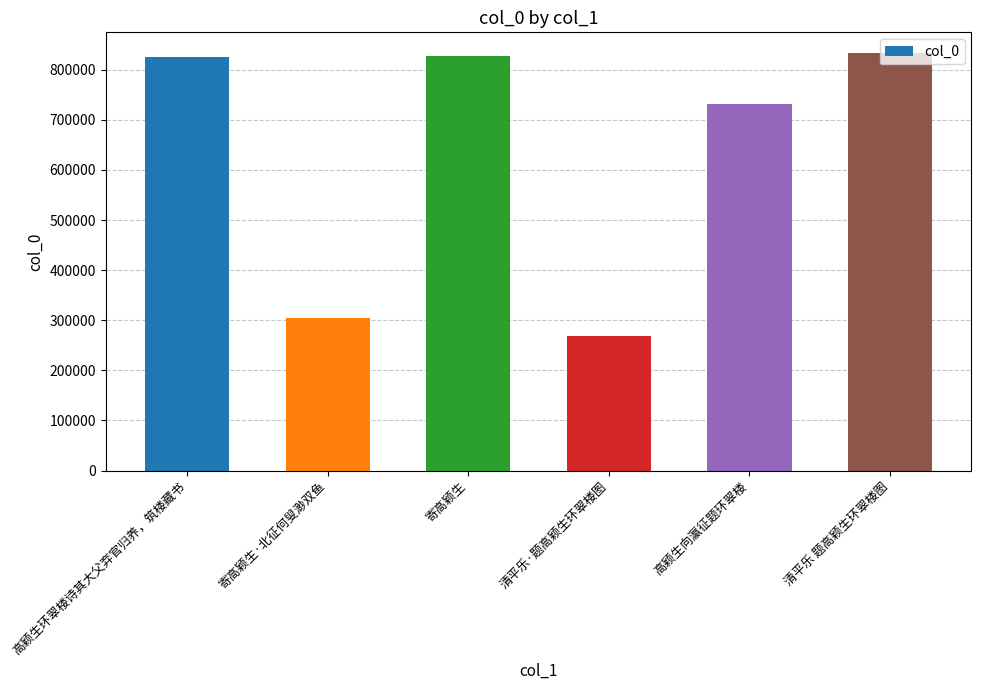

The chart shows a value of 267842 at 清平乐·题高颖生环翠楼图. True or false?

True